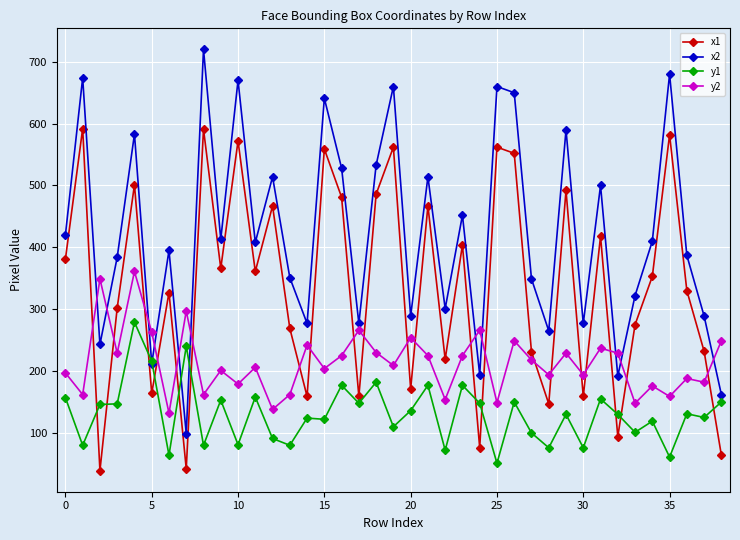

True or false: y2 and y1 cross at least once.

False